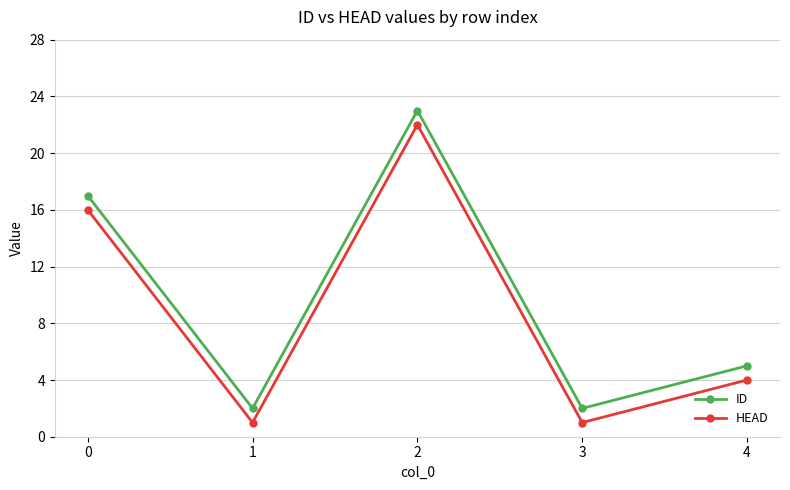

At 3, list the series in order from smallest to largest.

HEAD, ID